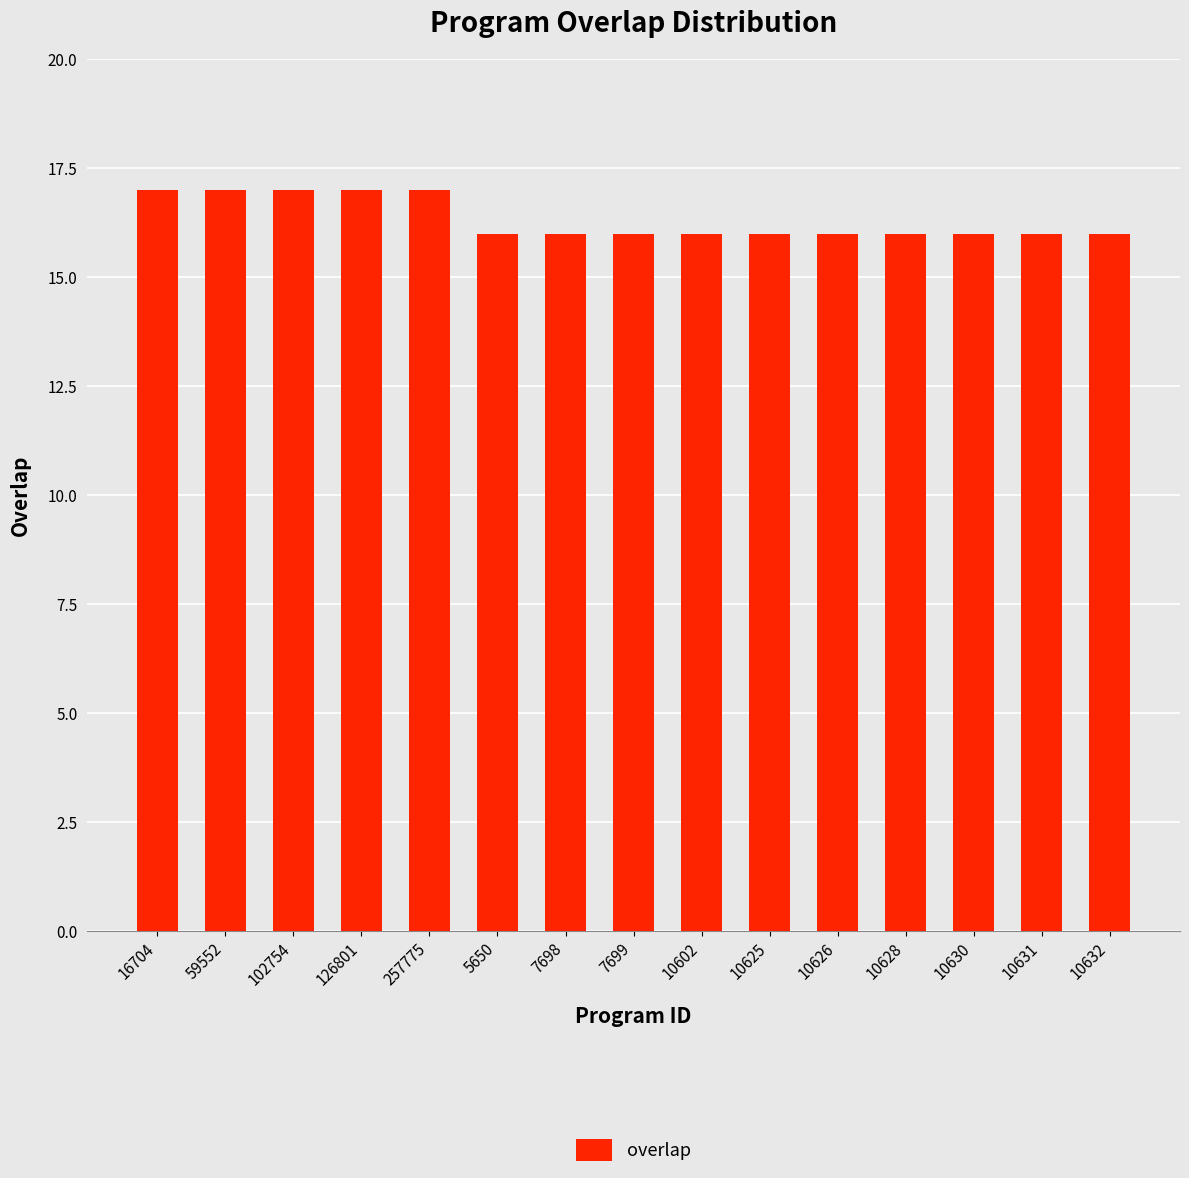

What is the greatest value displayed?

17